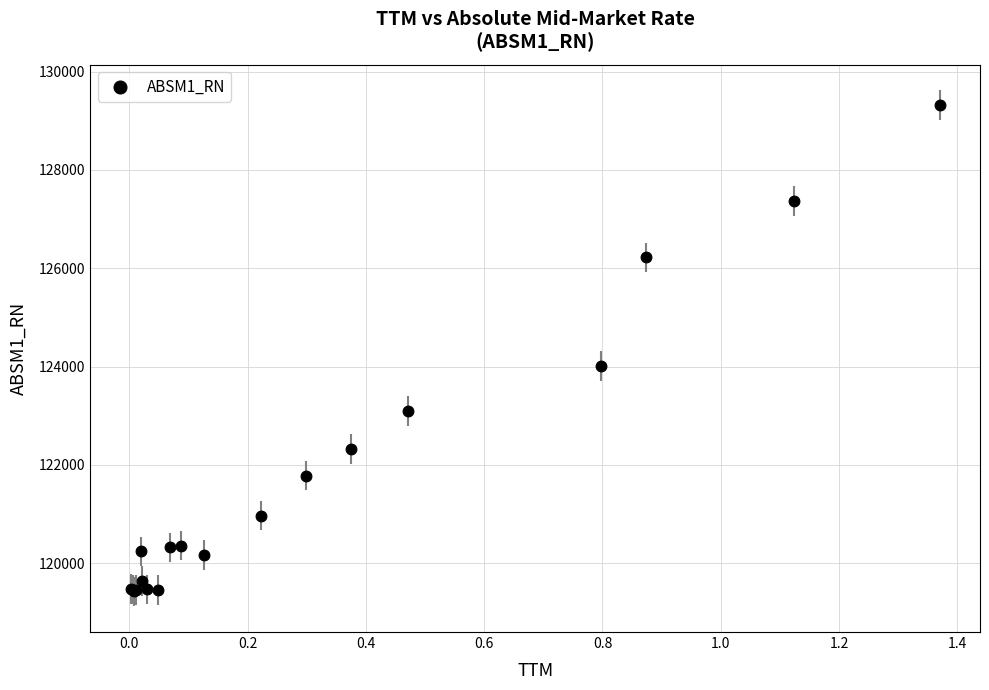

What Y value in the scatter plot is closest to 124370?

124007.6